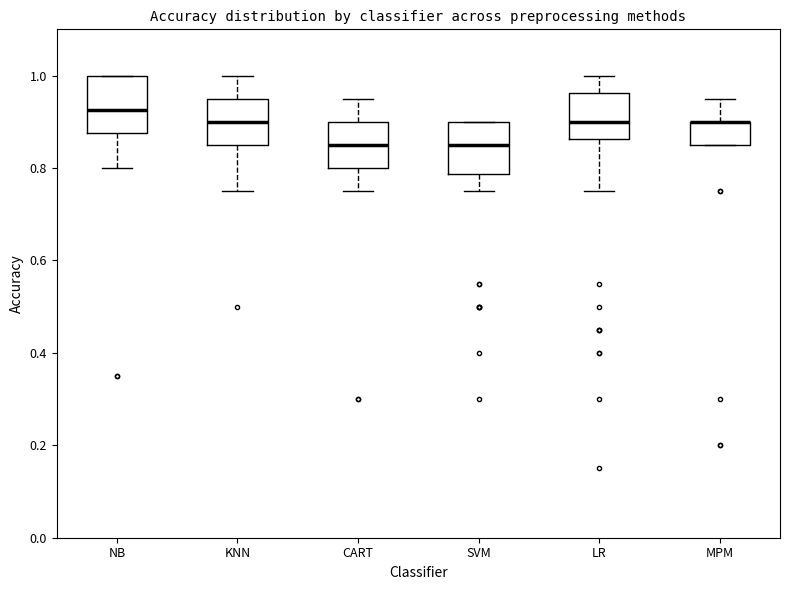

Where is the lower edge of the box for KNN on the y-axis? The values are not printed on the chart, so give them approximately, as read against the axis.

0.86